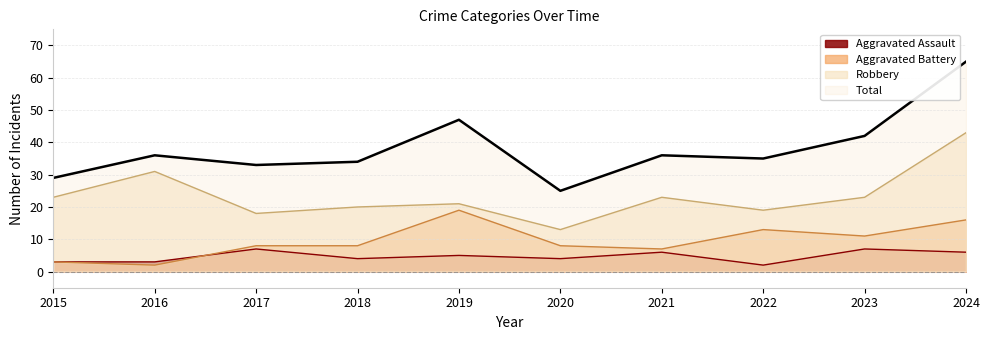

Between 2015 and 2020, which is larger?

2020